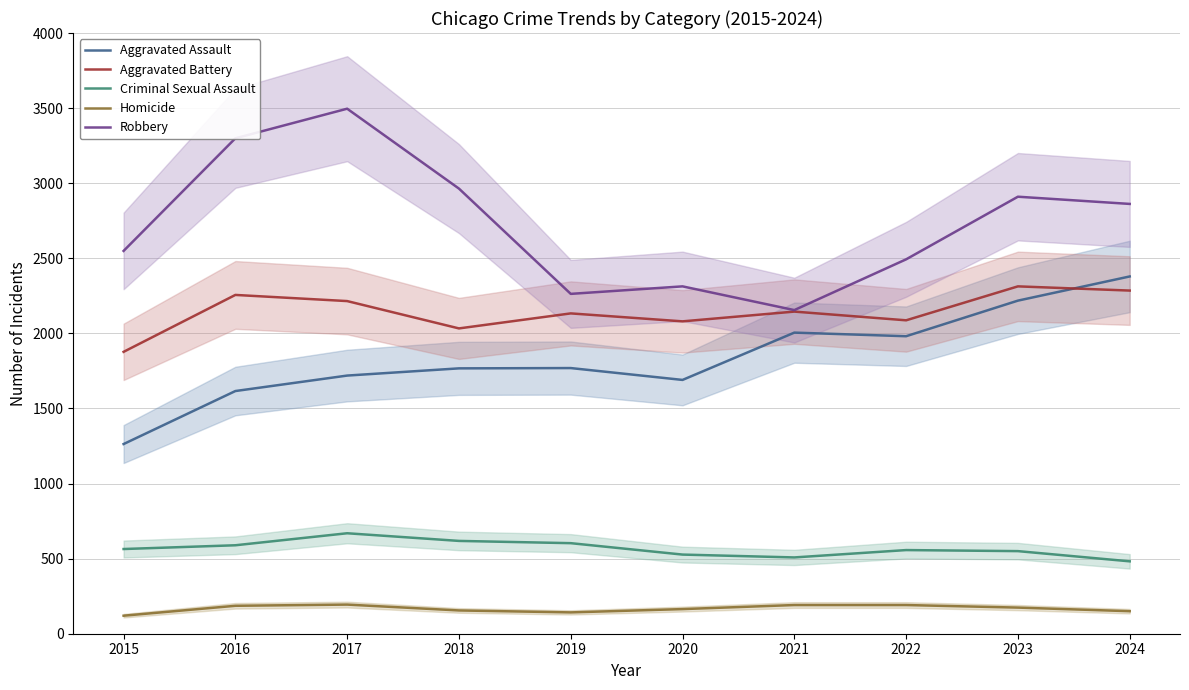

What is the minimum value shown in the chart?

120